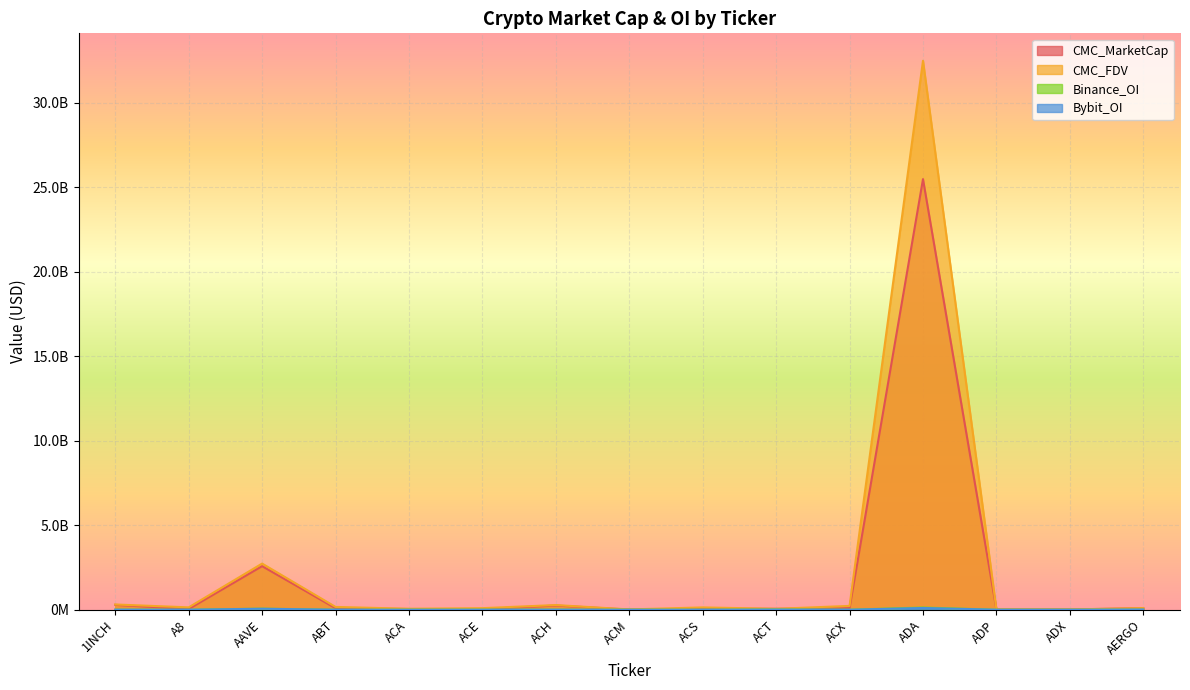

What are all the series names shown in the legend?

CMC_MarketCap, CMC_FDV, Binance_OI, Bybit_OI